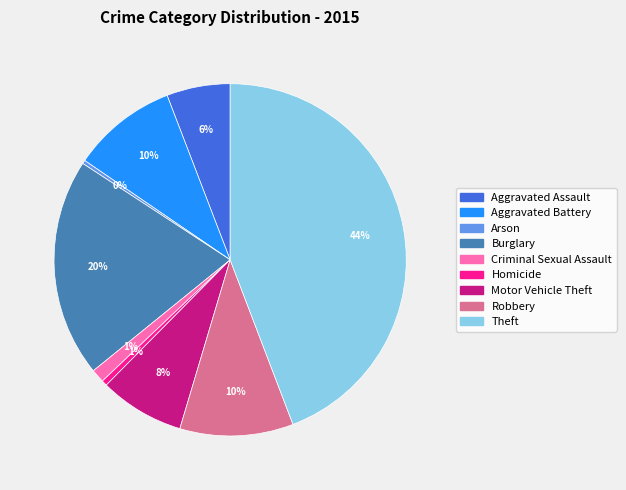

The Burglary slice represents 7% of the pie. True or false?

False